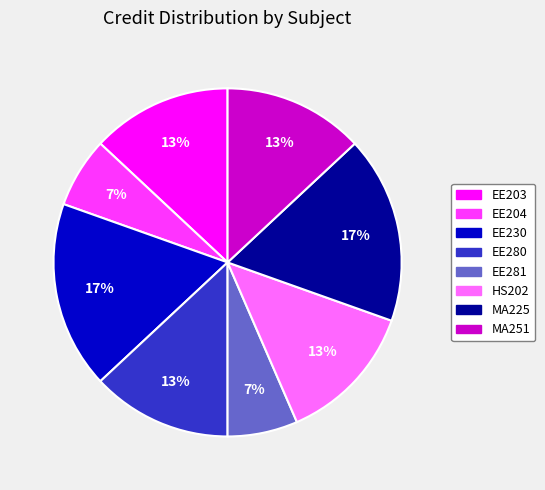

To the nearest percent, what portion does HS202 represent?

13%